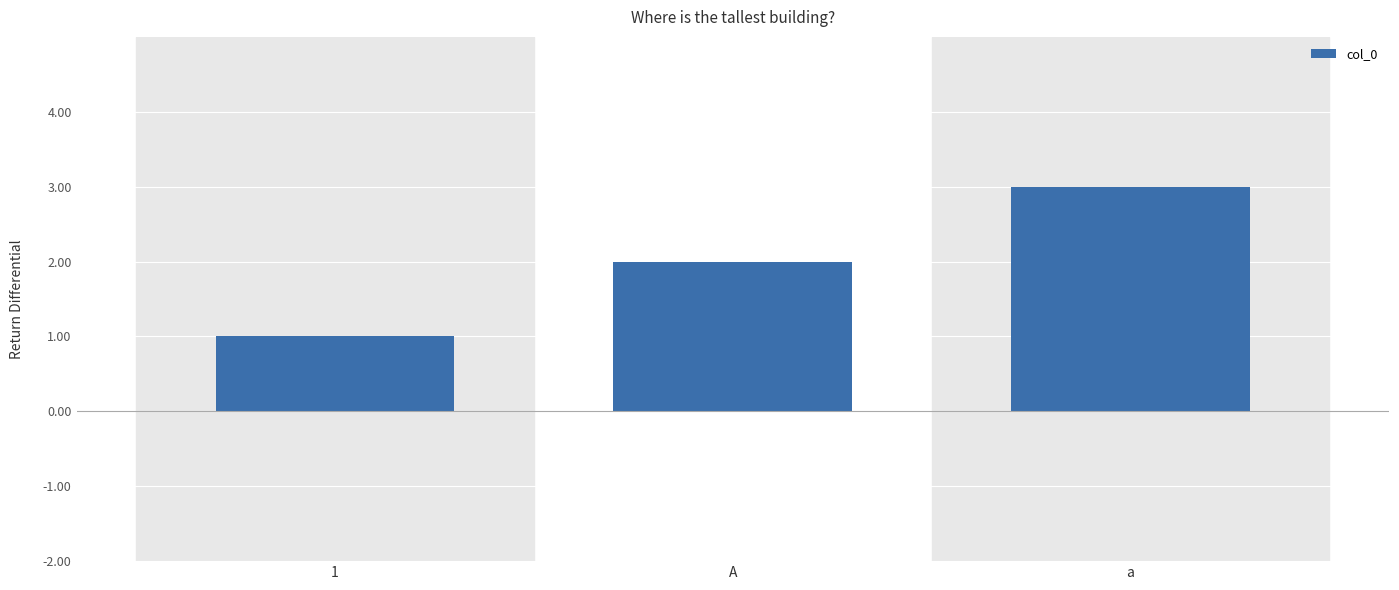

Rank the categories by value from lowest to highest.

1, A, a